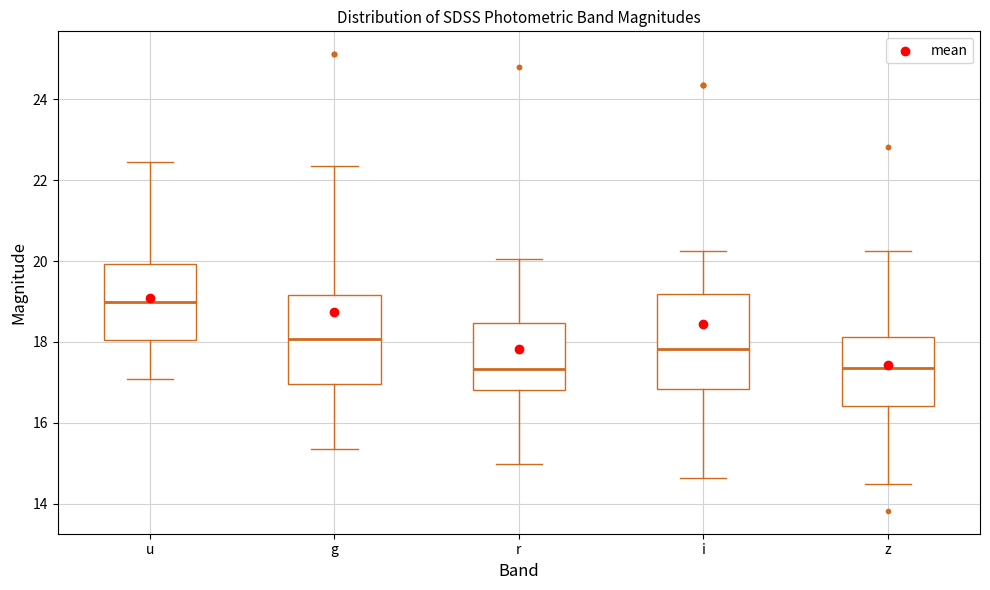

Where is the upper edge of the box for g on the y-axis? The values are not printed on the chart, so give them approximately, as read against the axis.

19.2